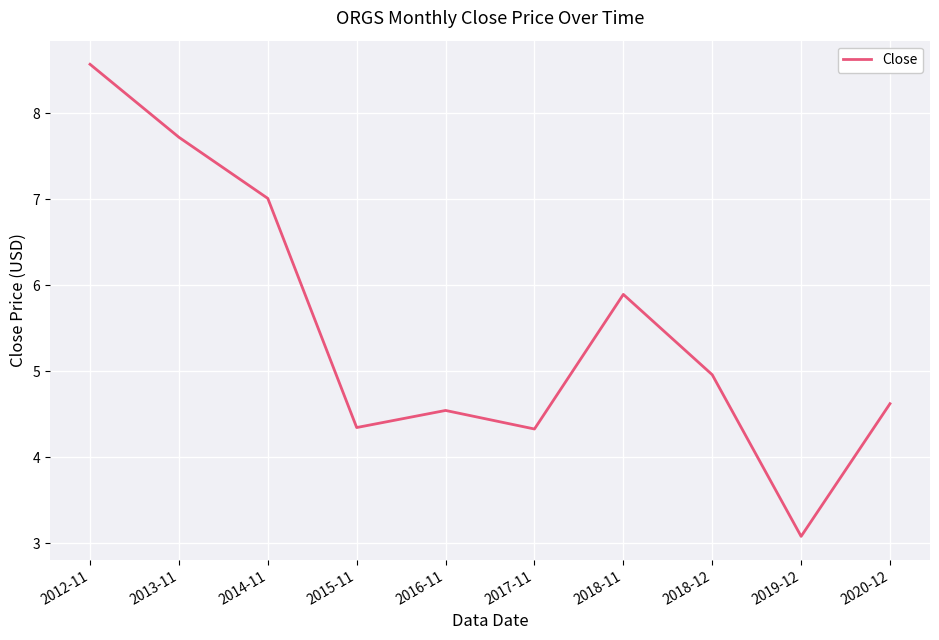

What is the ratio of the value at 2019-12 to the value at 2018-12?

0.6